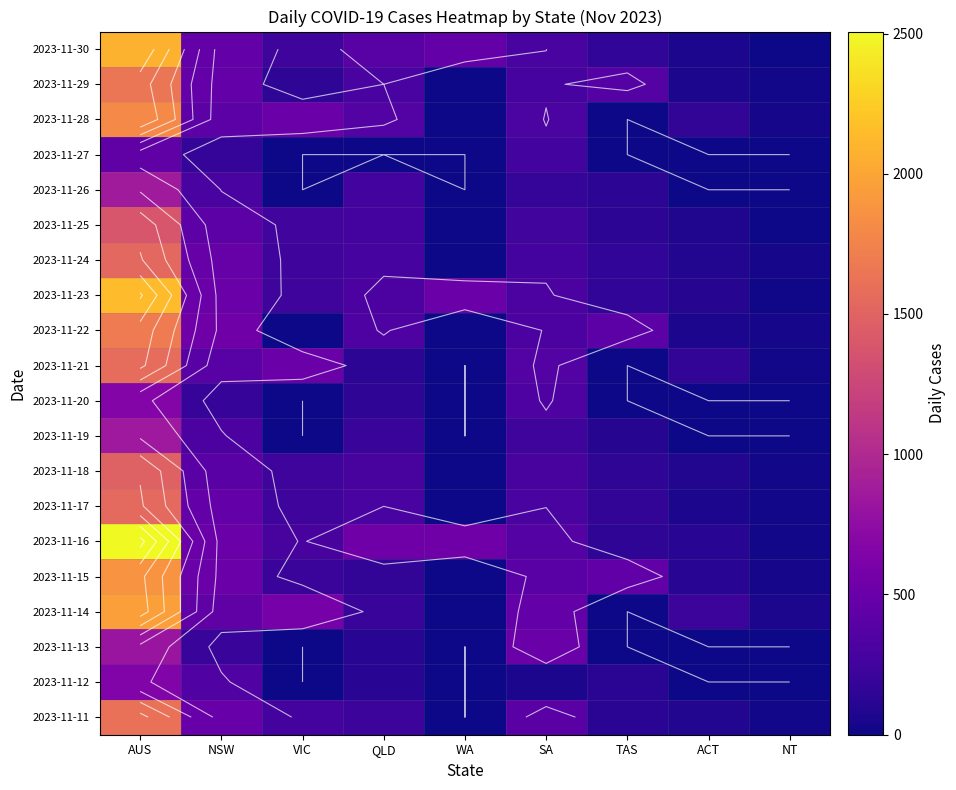

The 2023-11-28 series shows 327 at VIC. True or false?

False